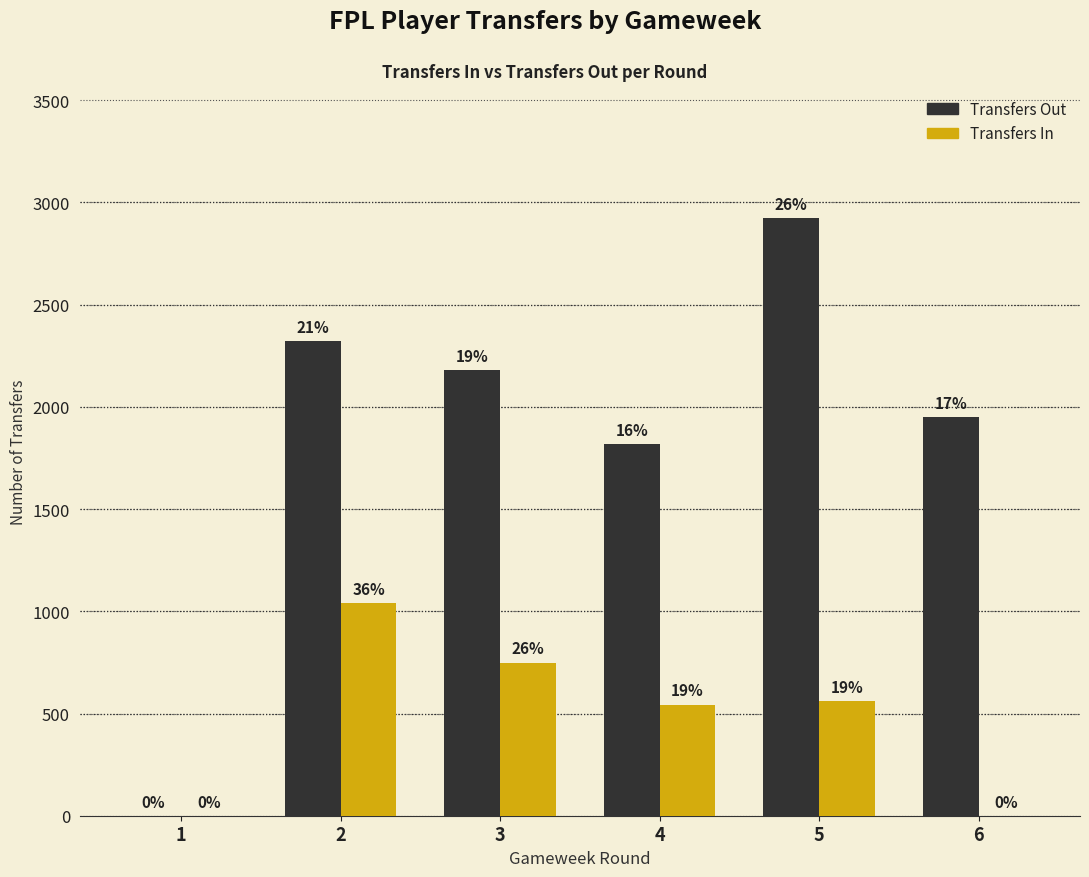

Are the bars grouped side by side (vs. stacked)?

Yes